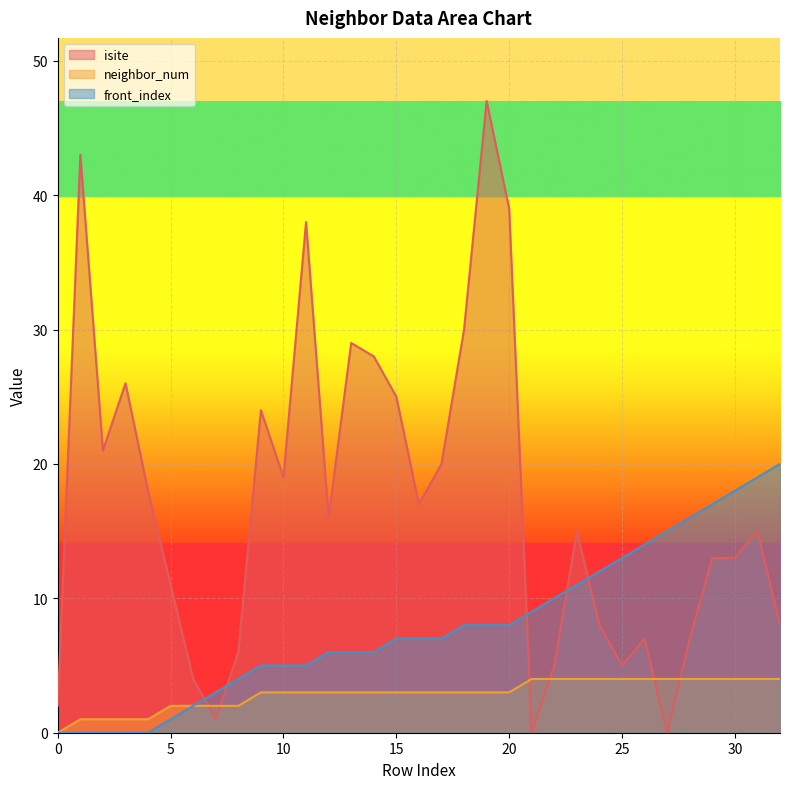

Which has a higher value, 16 or 10?

10